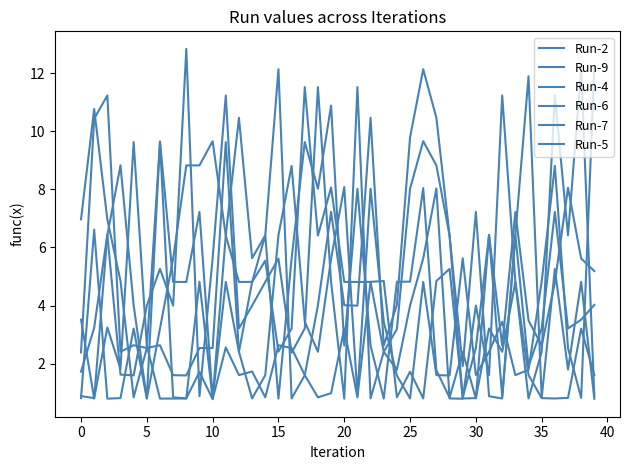

How many lines are shown in the chart?

6